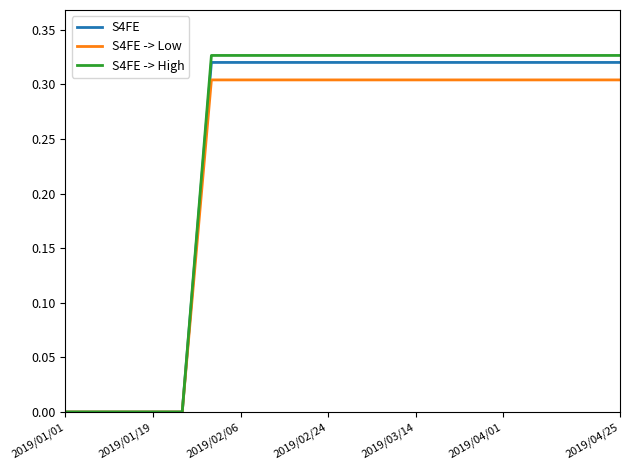

Which series has the largest range (max minus min)?

S4FE -> High